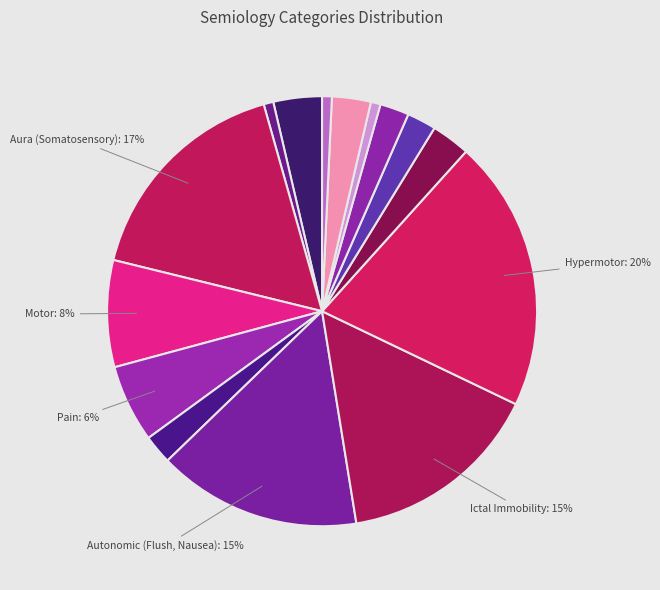

Rank the categories by value from highest to lowest.

Hypermotor, Aura (Somatosensory), Autonomic (Flush, Nausea), Ictal Immobility, Motor, Pain, Aphasia, Psychic, Asymmetric Tonic, Auditory, Fear-Anxiety, Vocalisation, Speech, Clonic, Dialeptic